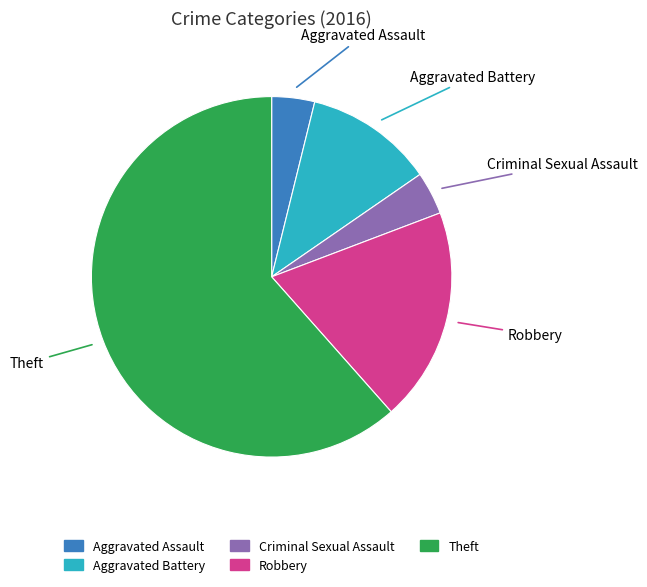

Is the sum of Robbery and Aggravated Assault greater than half?

No